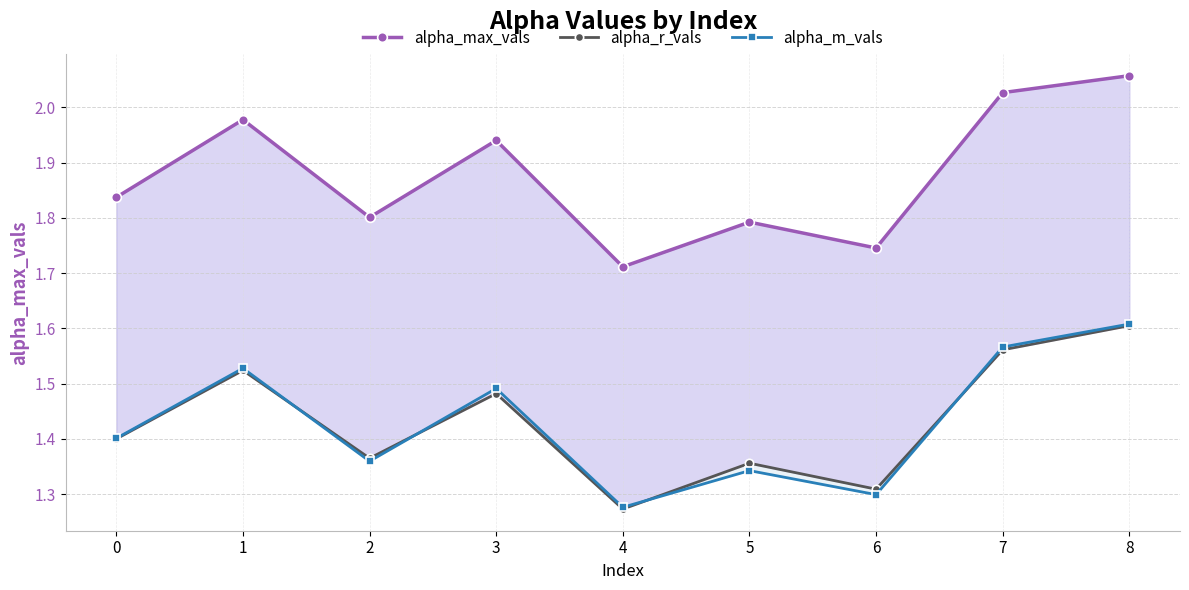

Count the number of categories in the chart.

9